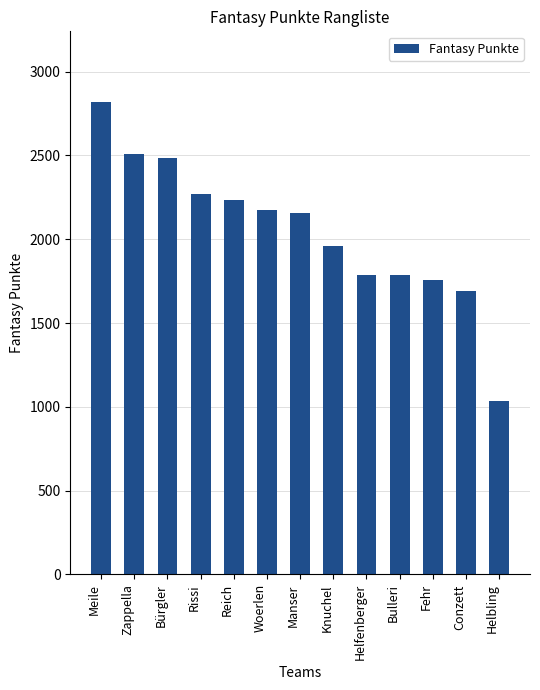

What is the difference between the maximum and minimum values?

1781